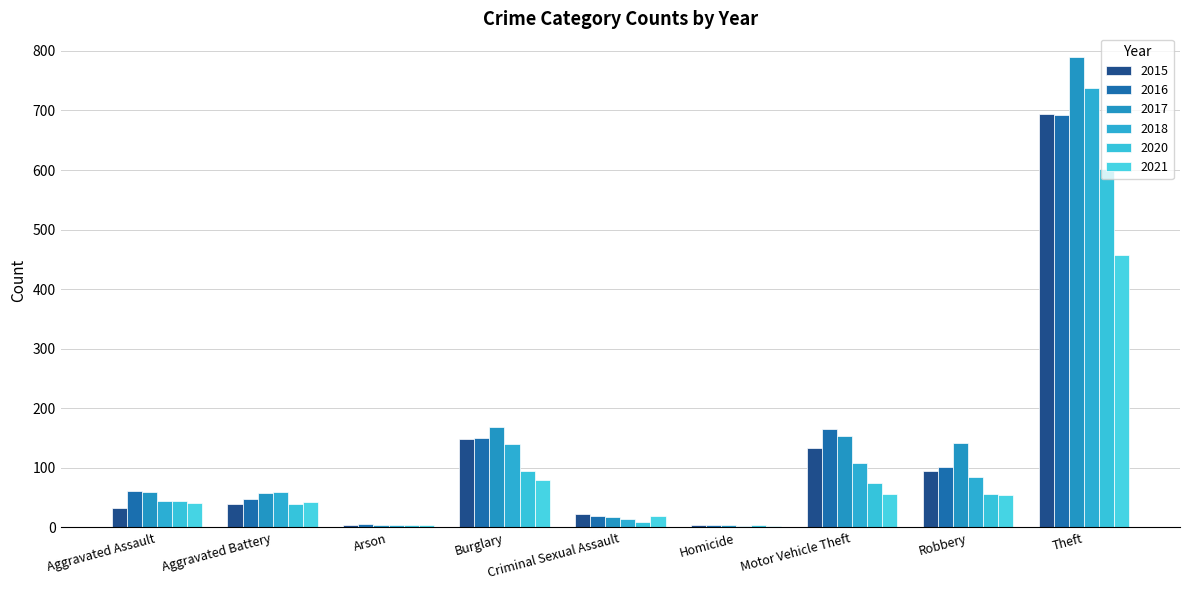

The 2017 series shows 35 at Robbery. True or false?

False